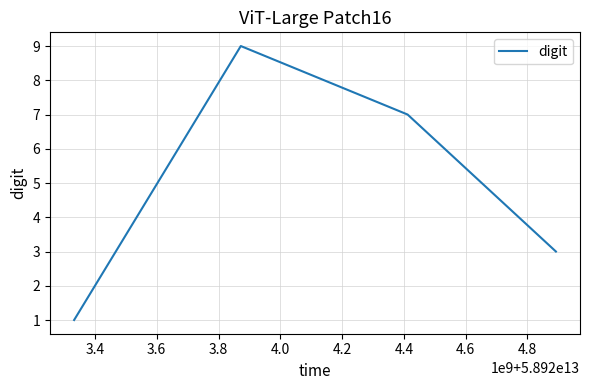

How many lines are shown in the chart?

1